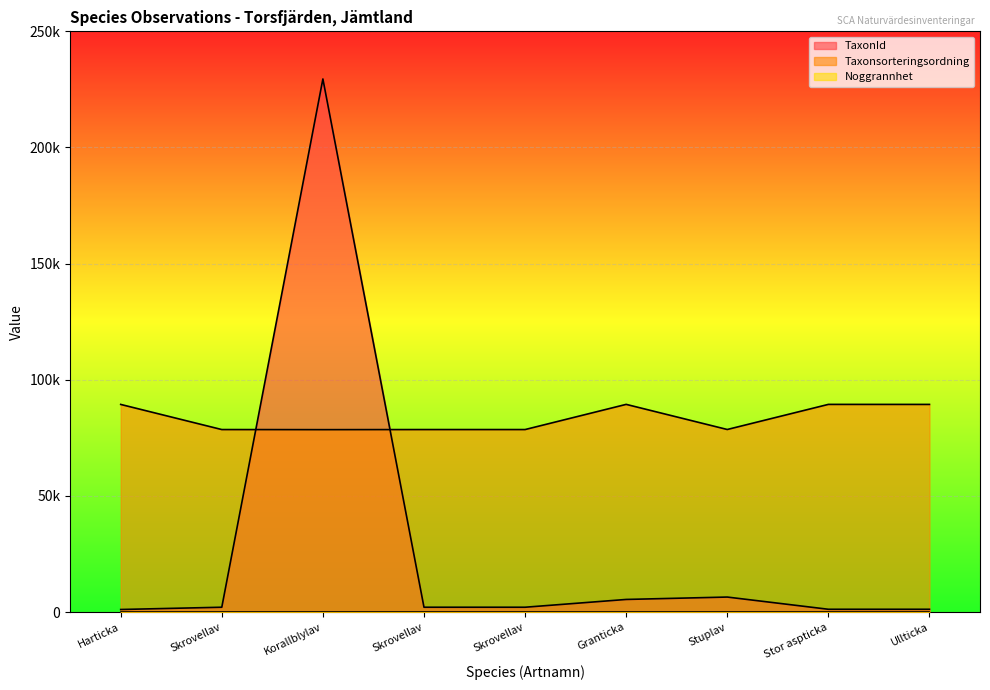

Reading left to right, extract all data points from this chart.

TaxonId: 1108	2081	229497	2081	2081	5432	6462	1205	1202
Taxonsorteringsordning: 89388	78570	78527	78570	78570	89410	78596	89403	89392